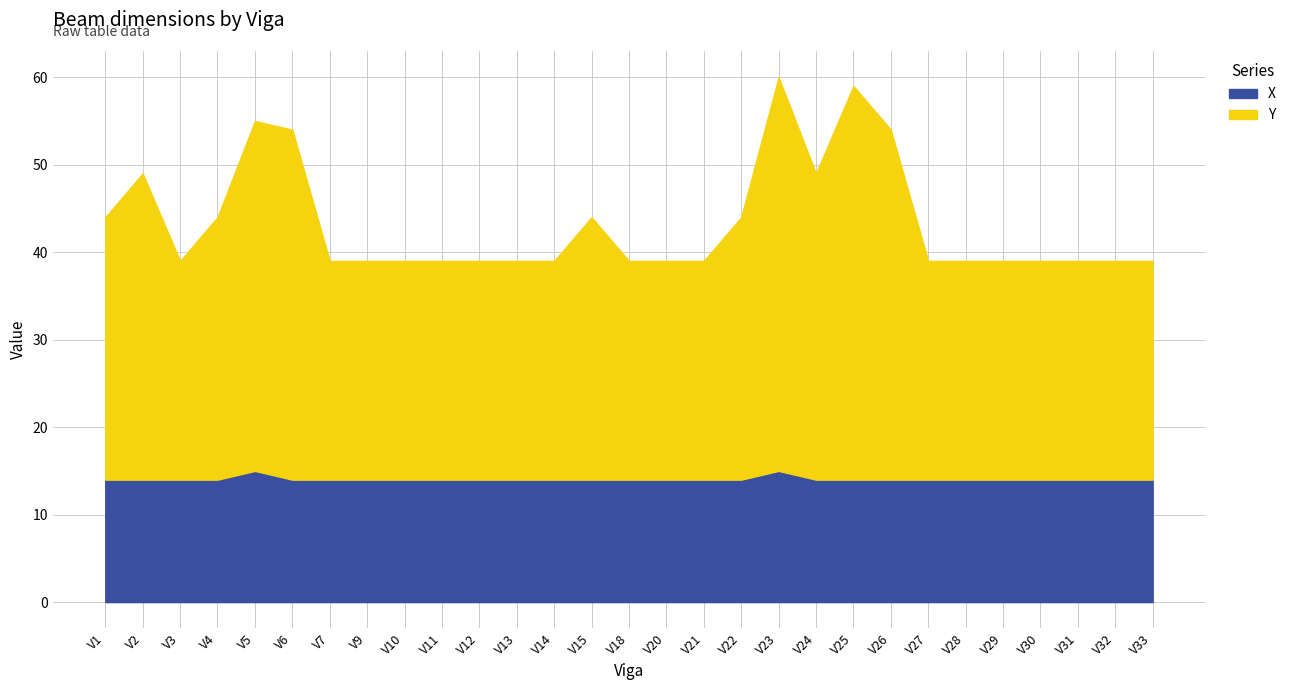

How many lines are shown in the chart?

2